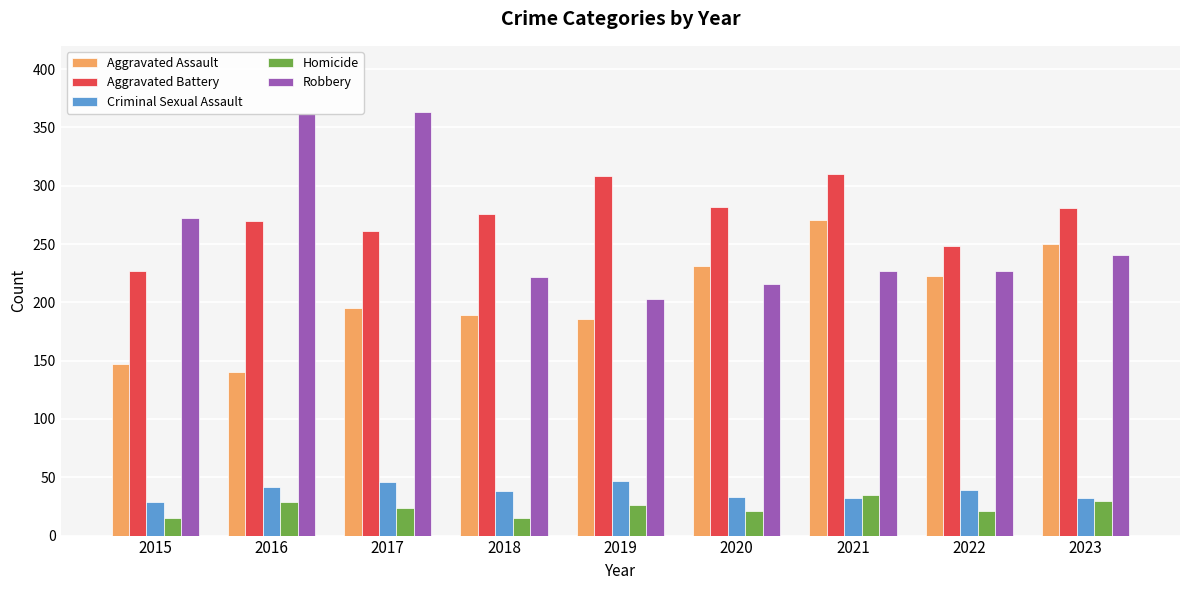

Which series has the largest total across all categories?

Aggravated Battery